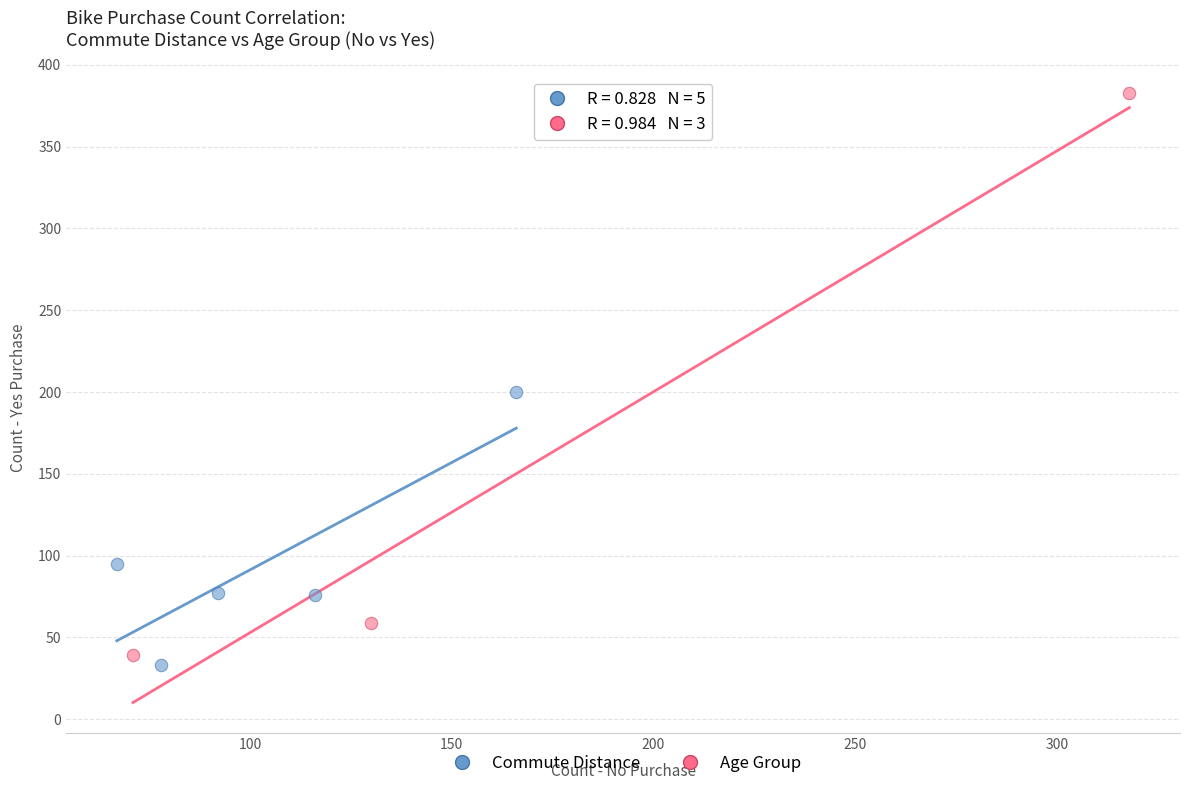

Which series contains the highest Y value?

Age Group